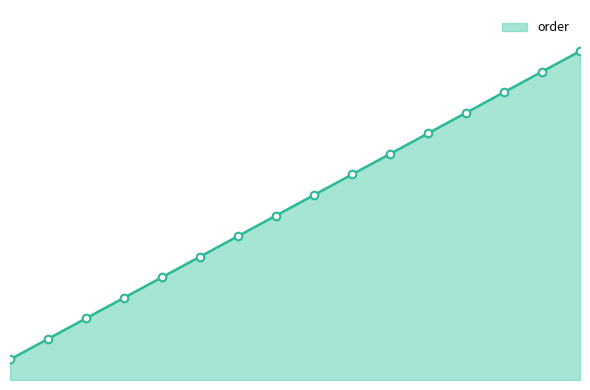

Between 4 and 2, which is larger?

4